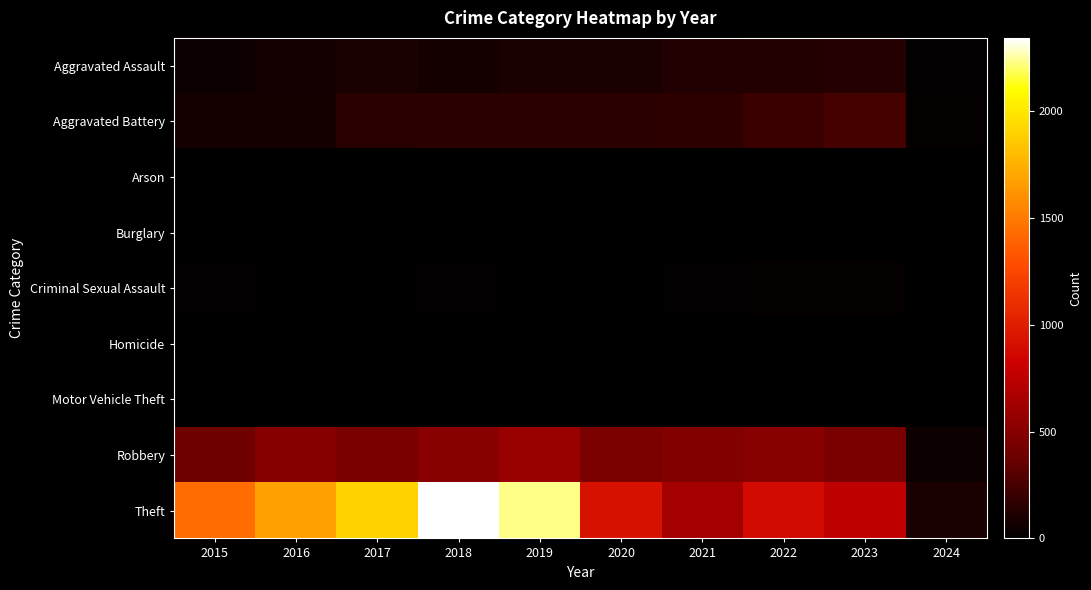

What is the sum of all Criminal Sexual Assault values?

113.0